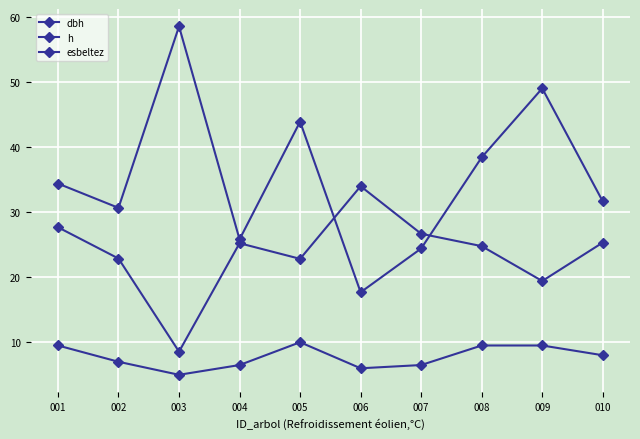

What is the sum of the h values at 006 and 007?

12.5